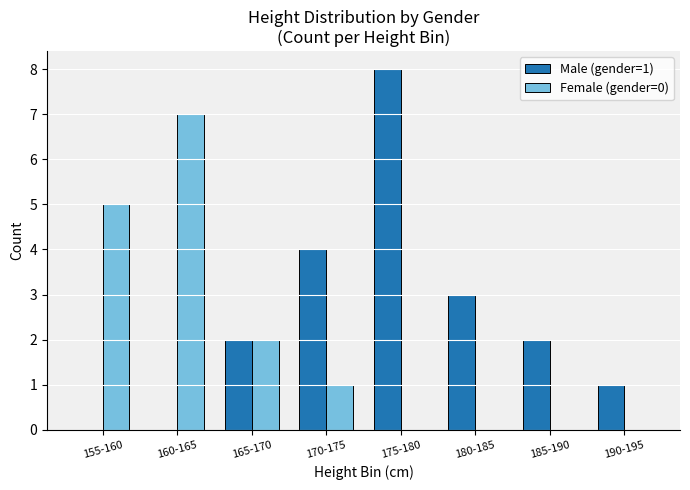

At which label does Male (gender=1) reach its peak?

175-180